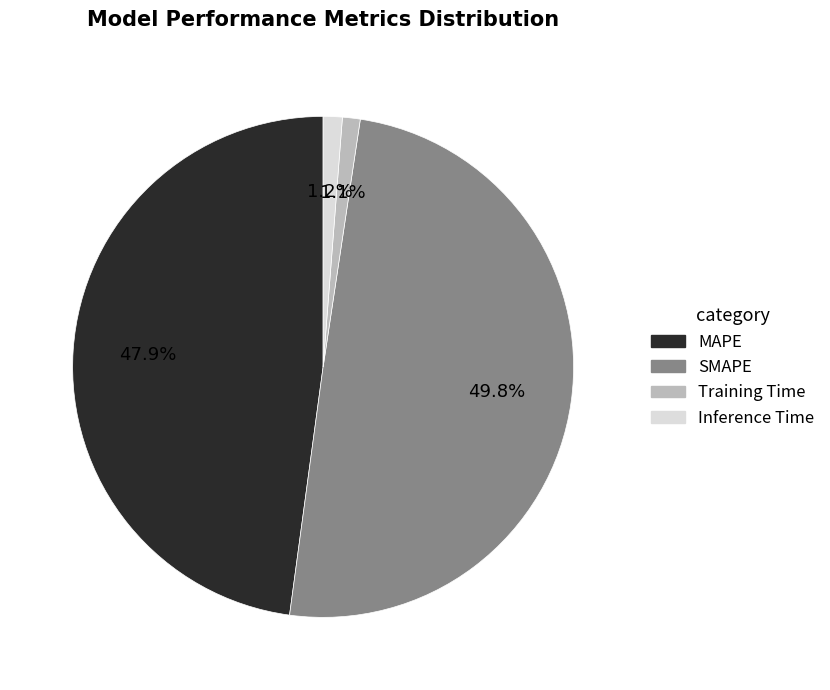

To the nearest percent, what is the average slice percentage?

25%